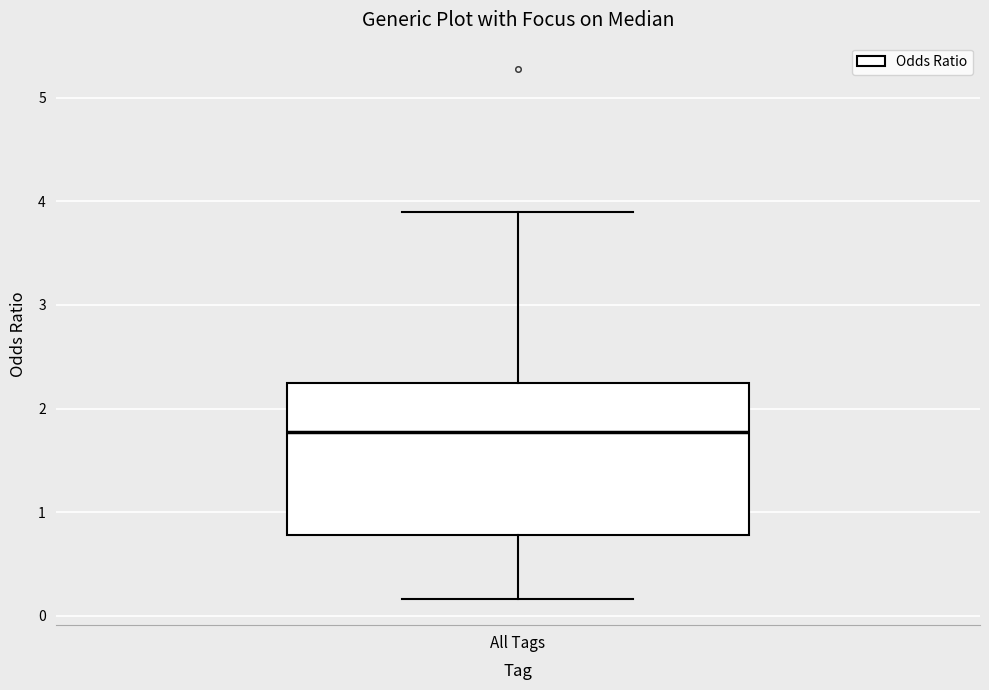

Read this box plot against the y-axis: the position of the median line, the range covered by the box, and the ends of both whiskers. The values are not printed on the chart, so give them approximately, as read against the axis.

median 1.8, box 0.8 to 2.2, whiskers 0.2 to 3.9